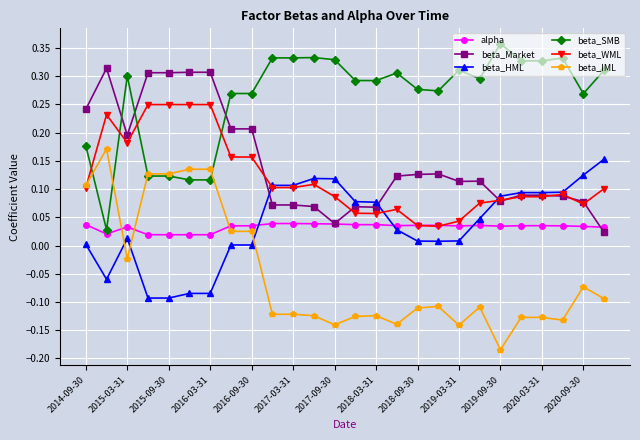

How many alpha values are between 0 and 1?

26